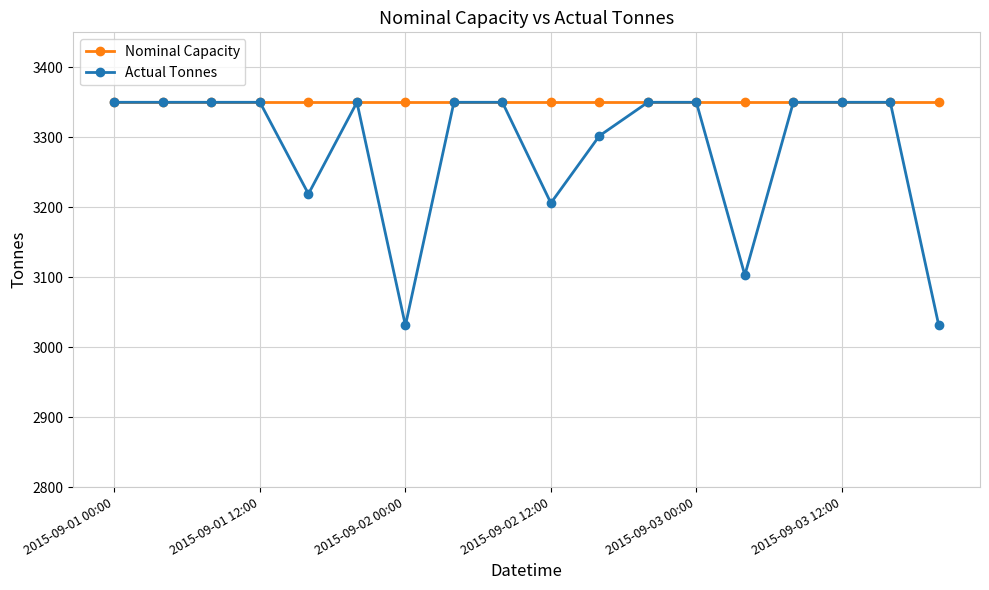

Which series has the largest range (max minus min)?

Actual Tonnes